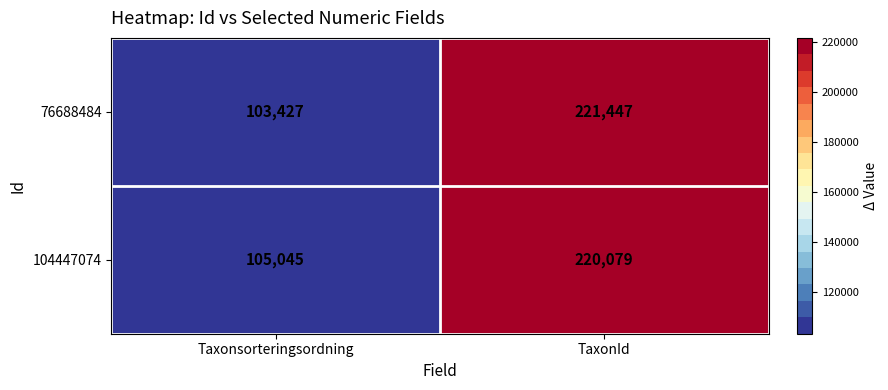

What is the smallest value displayed?

103427